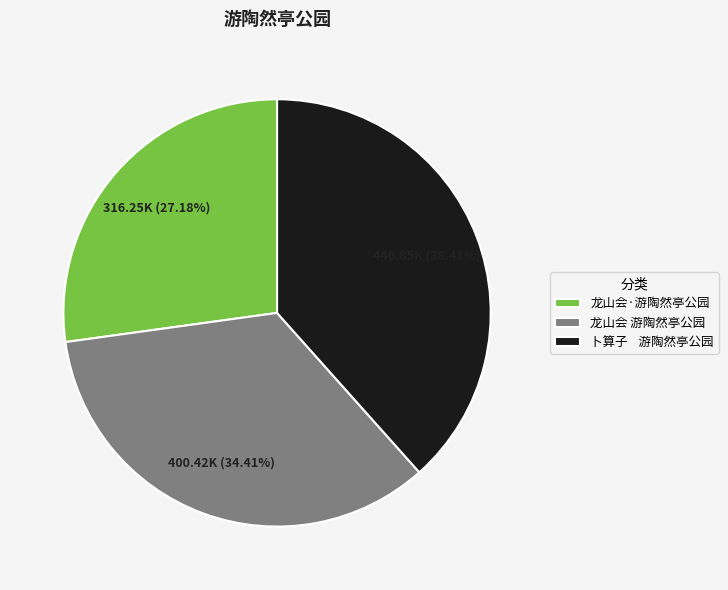

Is 龙山会 游陶然亭公园 the majority of the pie?

No